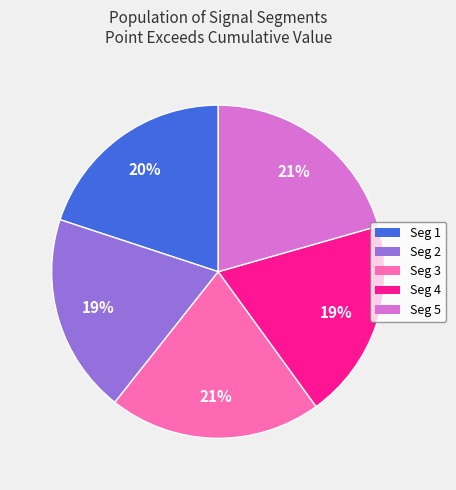

Is there a majority slice in this chart?

No